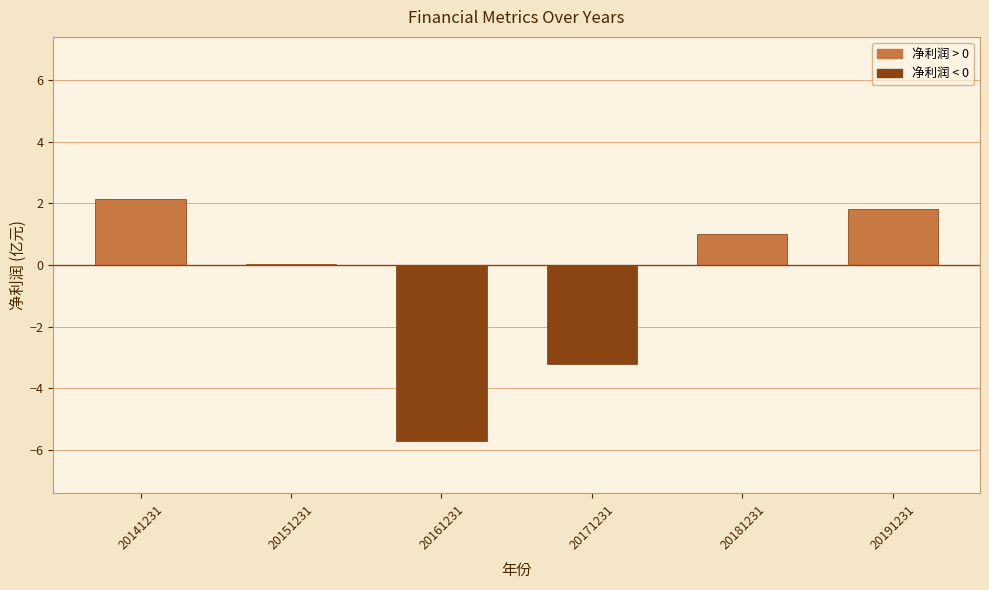

Reading right to left, list all the values displayed in this chart.

1.8	1.0	-3.2	-5.7	0.1	2.2